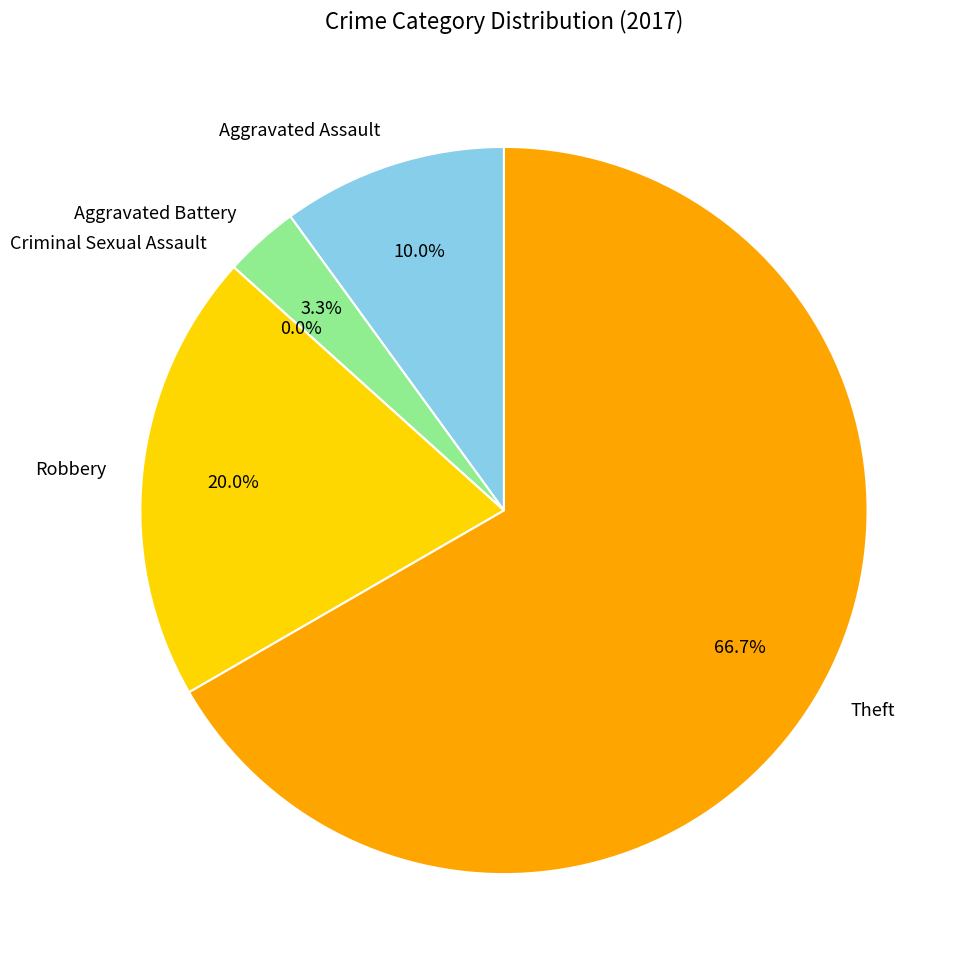

How many segments does this pie chart have?

5